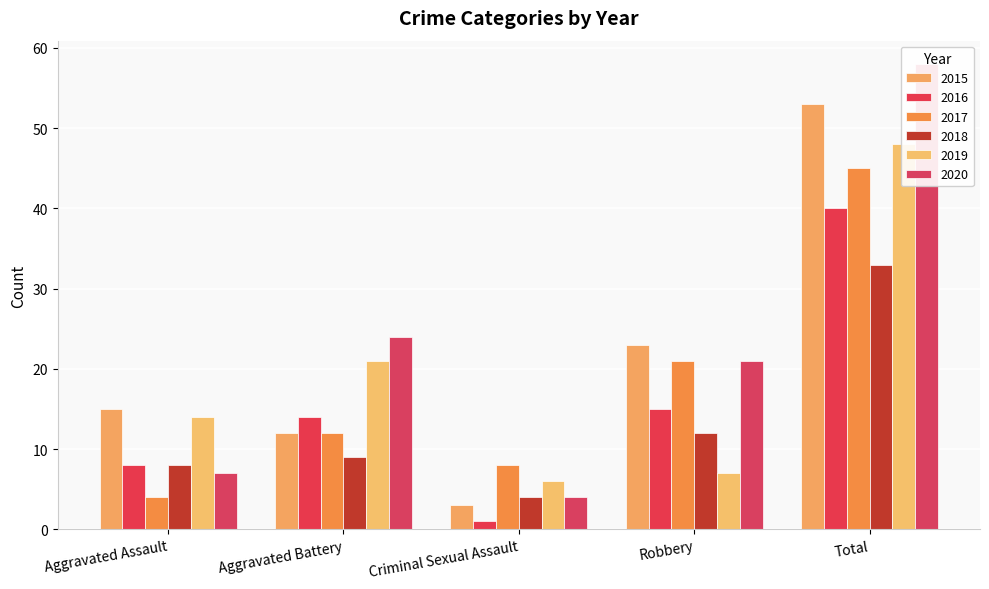

Reading right to left, transcribe all the data shown in this chart.

2015: Total=53	Robbery=23	Criminal Sexual Assault=3	Aggravated Battery=12	Aggravated Assault=15
2016: Total=40	Robbery=15	Criminal Sexual Assault=1	Aggravated Battery=14	Aggravated Assault=8
2017: Total=45	Robbery=21	Criminal Sexual Assault=8	Aggravated Battery=12	Aggravated Assault=4
2018: Total=33	Robbery=12	Criminal Sexual Assault=4	Aggravated Battery=9	Aggravated Assault=8
2019: Total=48	Robbery=7	Criminal Sexual Assault=6	Aggravated Battery=21	Aggravated Assault=14
2020: Total=58	Robbery=21	Criminal Sexual Assault=4	Aggravated Battery=24	Aggravated Assault=7